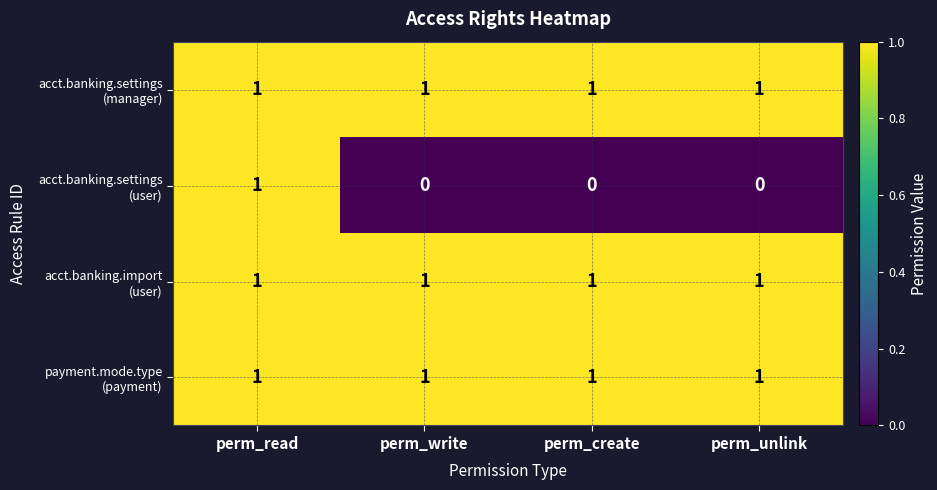

At which category is the sum across all series the highest?

perm_read